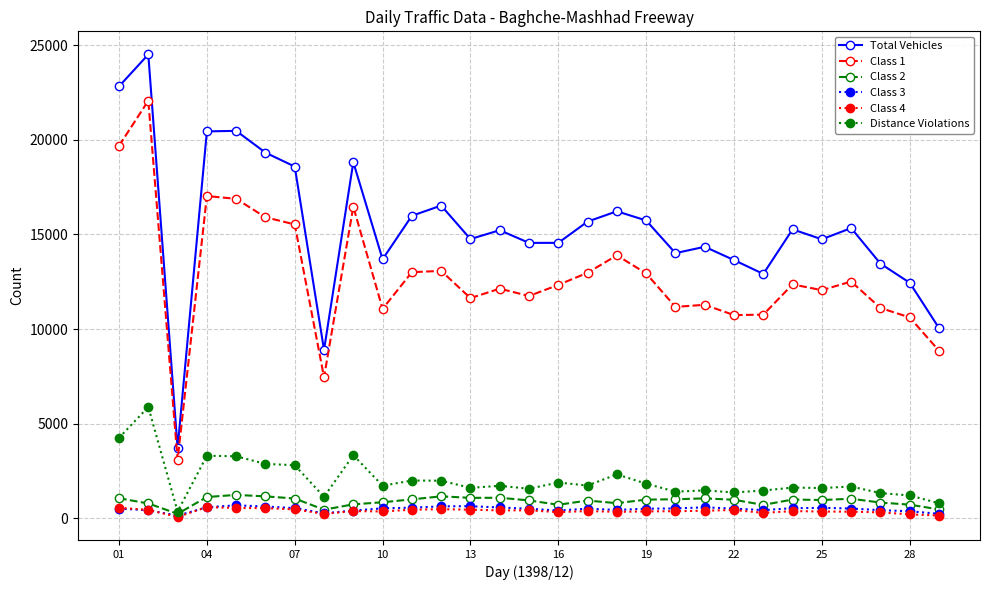

Does the chart display data point markers on the line(s)?

Yes